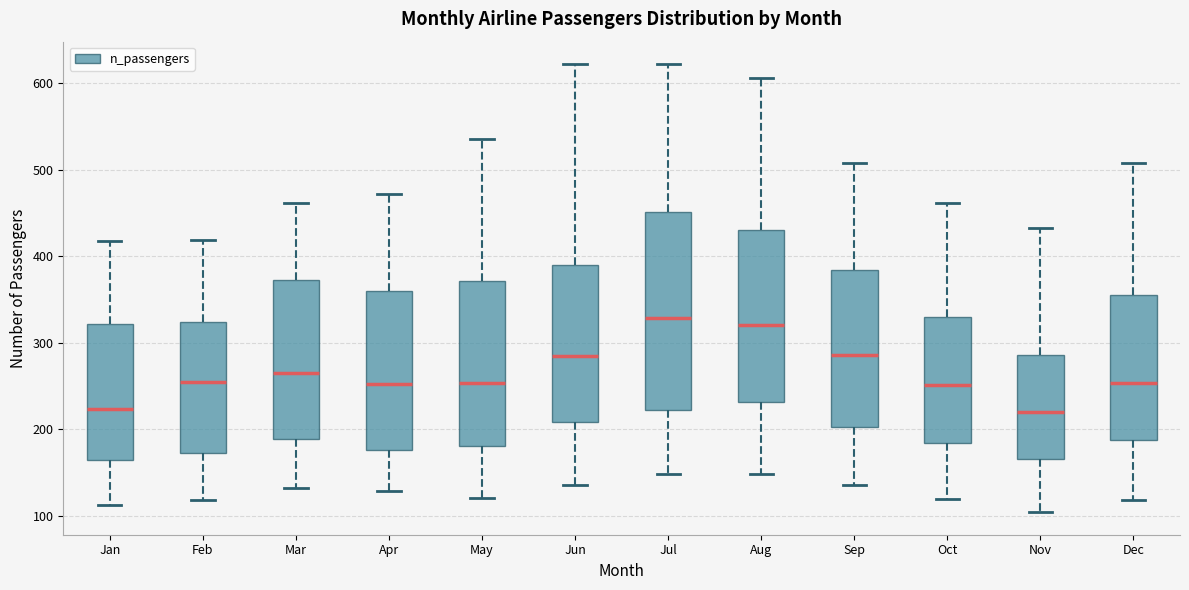

Comparing the boxes themselves (not the whiskers), which one is the tallest?

Jul